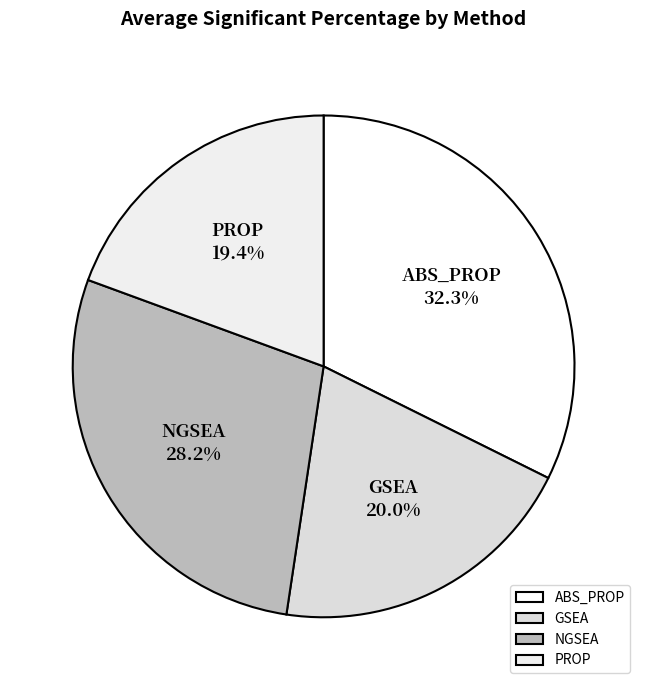

Combined, do GSEA and NGSEA account for over 50%?

No